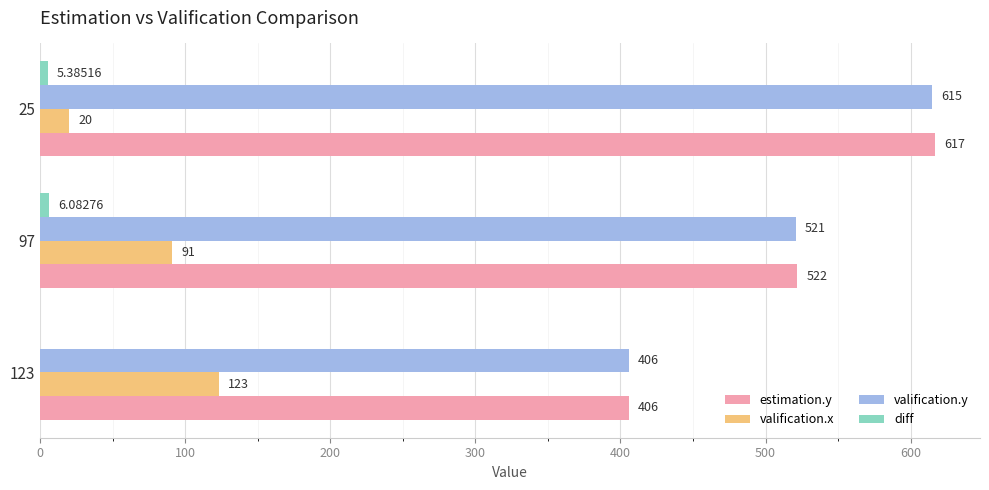

Which series has the largest total across all categories?

estimation.y